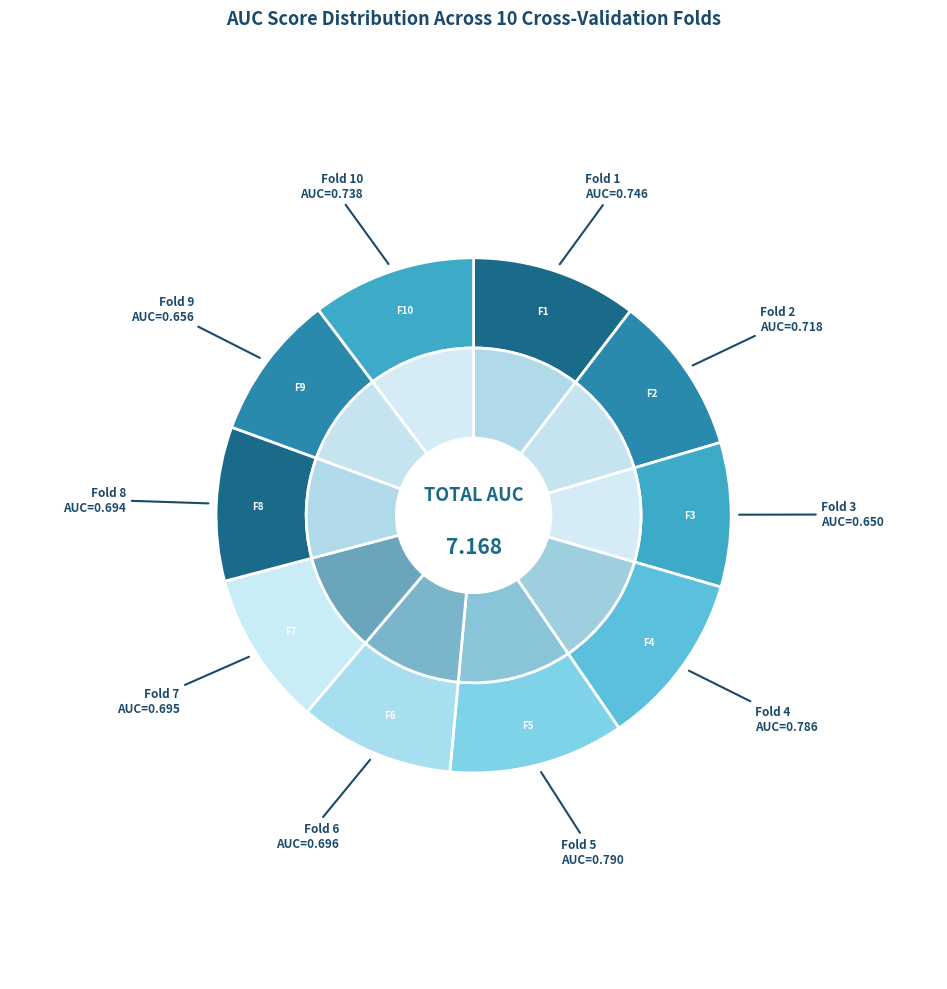

How many segments does this pie chart have?

10